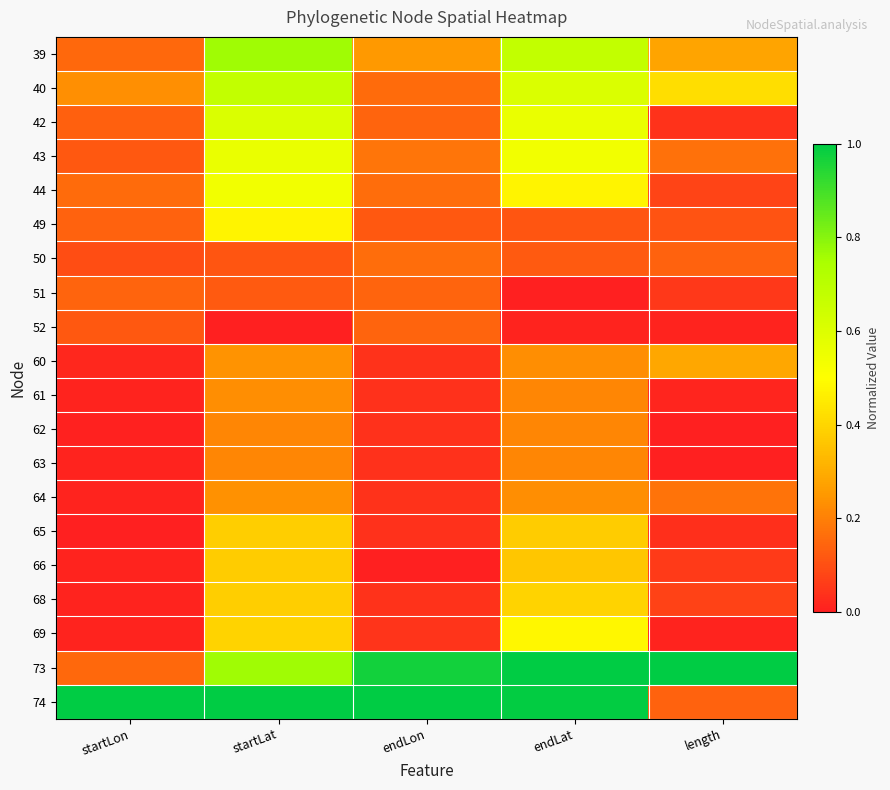

Which series has the widest spread of values?

74